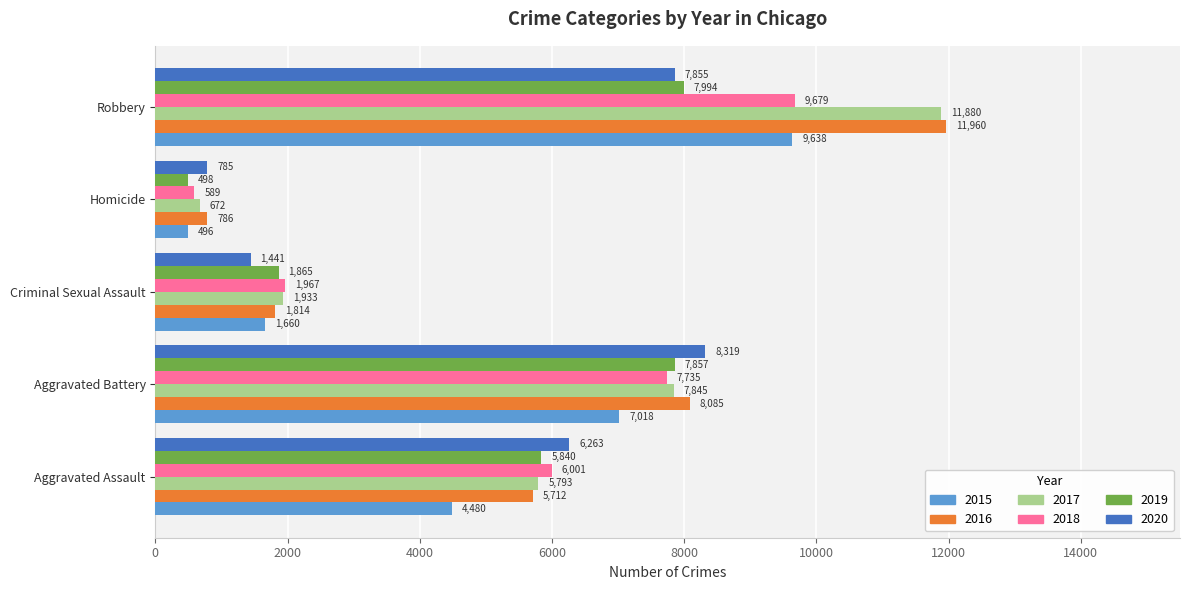

Which series has the widest spread of values?

2017